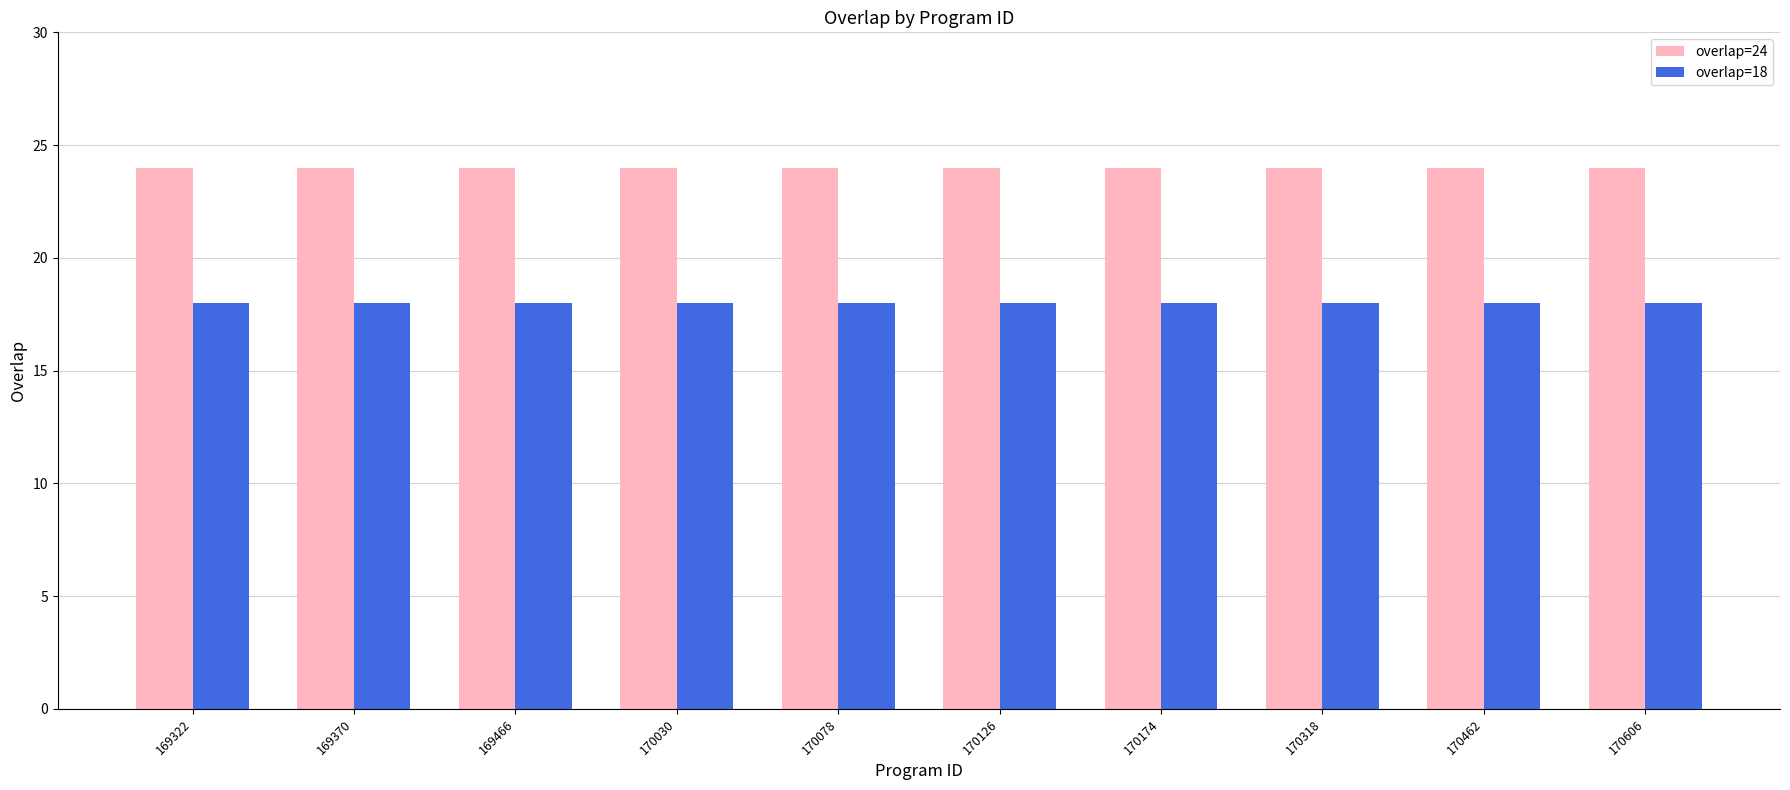

The overlap=24 series shows 13 at 170606. True or false?

False